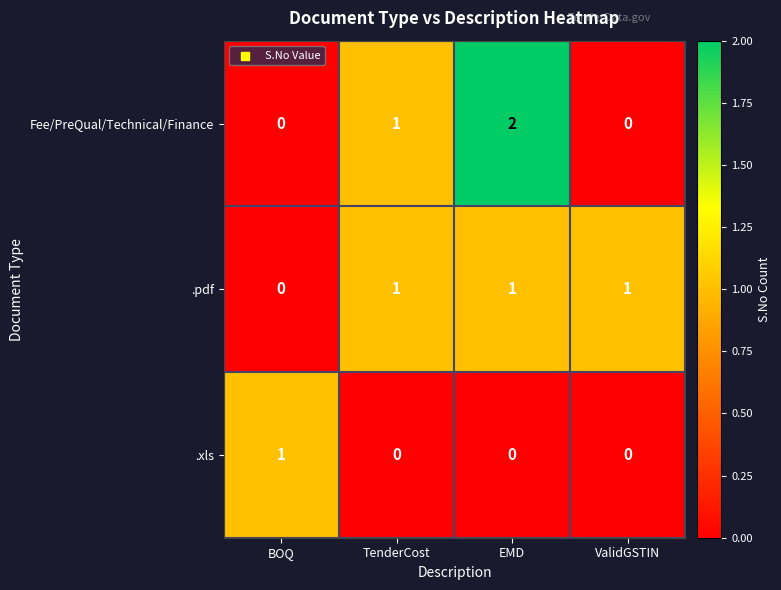

How many Fee/PreQual/Technical/Finance values are between 0 and 2?

4